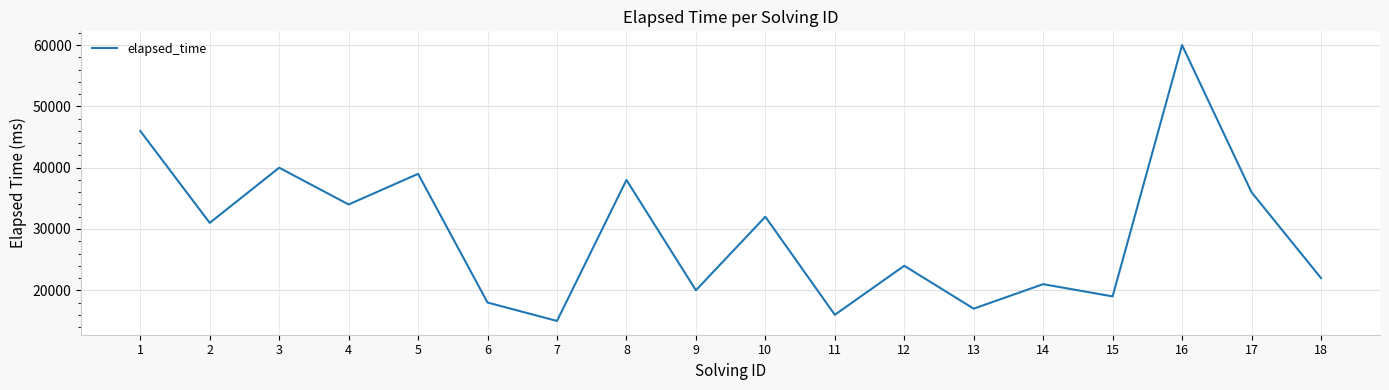

Reading left to right, transcribe all the data shown in this chart.

1=46000	2=31000	3=40000	4=34000	5=39000	6=18000	7=15000	8=38000	9=20000	10=32000	11=16000	12=24000	13=17000	14=21000	15=19000	16=60000	17=36000	18=22000